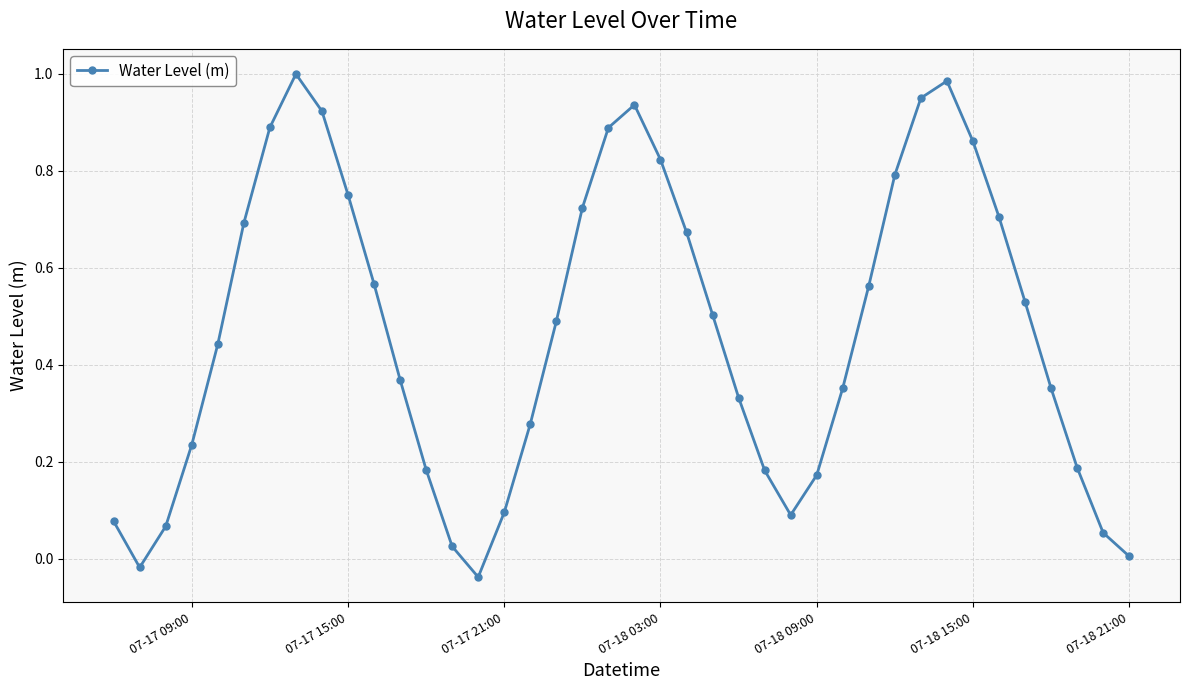

True or false: the data has more than 2 interior local peaks.

True